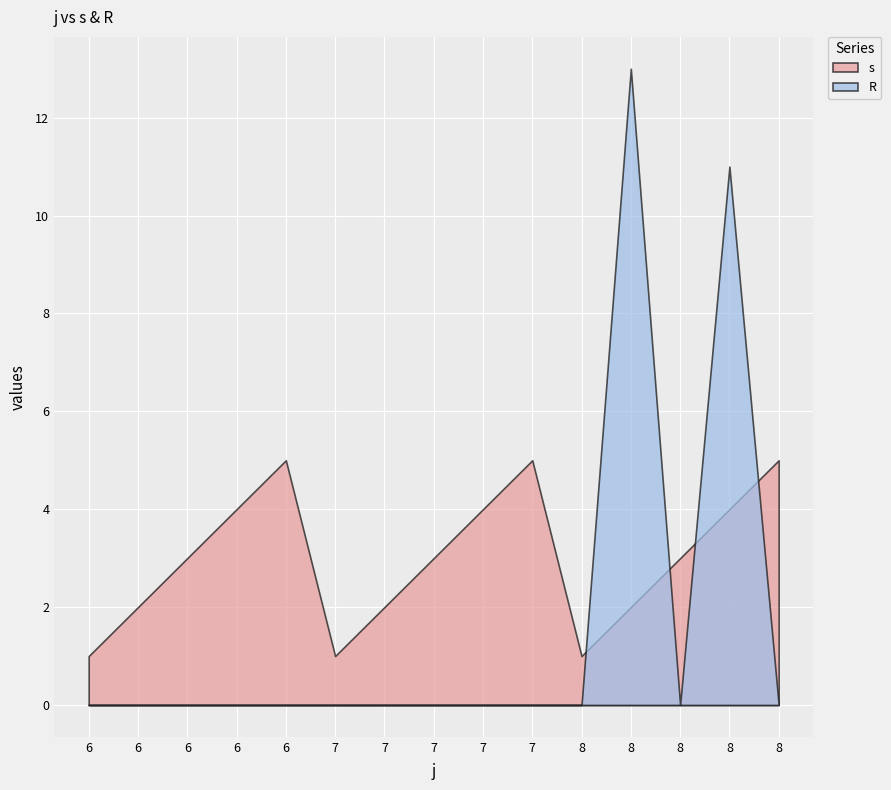

What are all the series names shown in the legend?

s, R